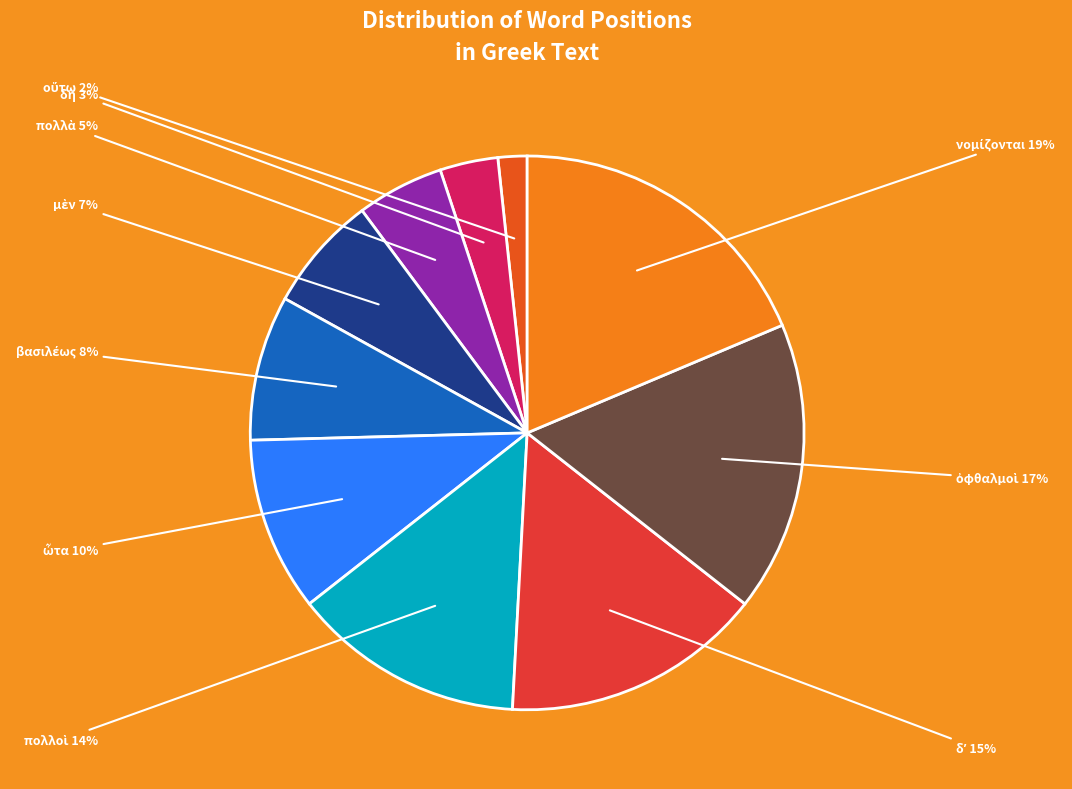

How many slices are in this pie chart?

10